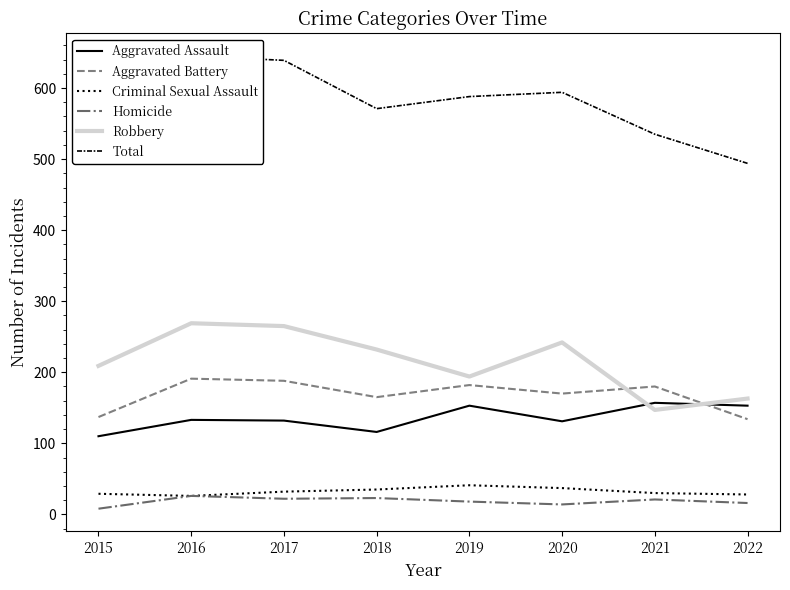

What are all the series names shown in the legend?

Aggravated Assault, Aggravated Battery, Criminal Sexual Assault, Homicide, Robbery, Total